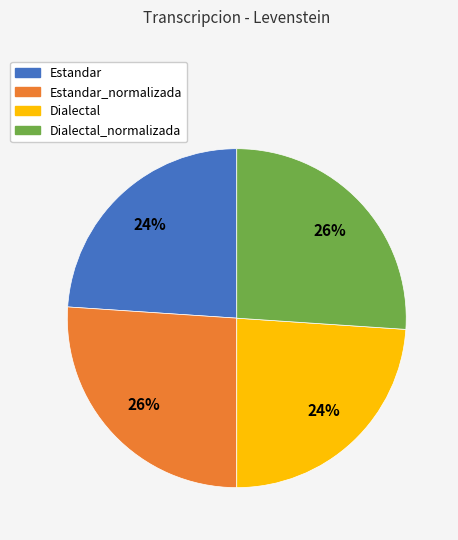

Is there a majority slice in this chart?

No